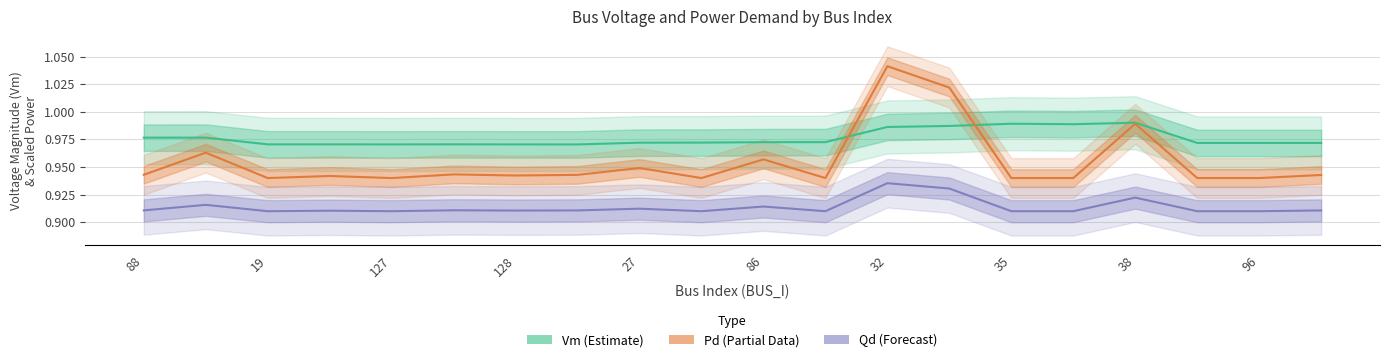

At which label does Pd (Partial) reach its minimum?

19